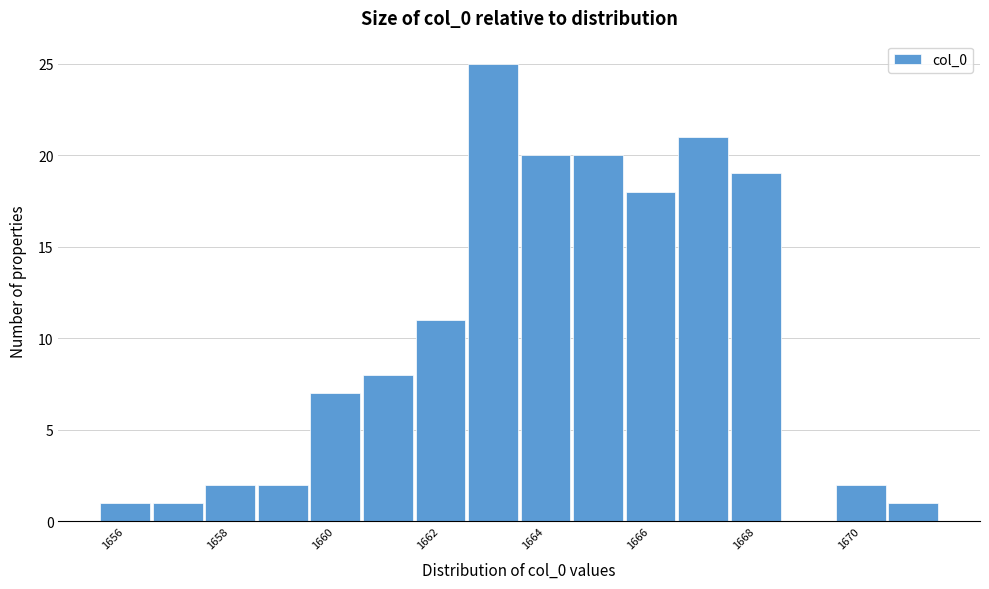

Reading left to right, list every bar in this chart as the range it spans on the x-axis followed by its height. Neither the bar edges nor the heights are printed on the chart, so give them approximately, as read against the axes.

1655.5 to 1656.5: 1
1656.5 to 1657.5: 1
1657.5 to 1658.5: 2
1658.5 to 1659.5: 2
1659.5 to 1660.5: 7
1660.5 to 1661.5: 8
1661.5 to 1662.5: 11
1662.5 to 1663.5: 25
1663.5 to 1664.5: 20
1664.5 to 1665.5: 20
1665.5 to 1666.5: 18
1666.5 to 1667.5: 21
1667.5 to 1668.5: 19
1668.5 to 1669.5: 0
1669.5 to 1670.5: 2
1670.5 to 1671.5: 1